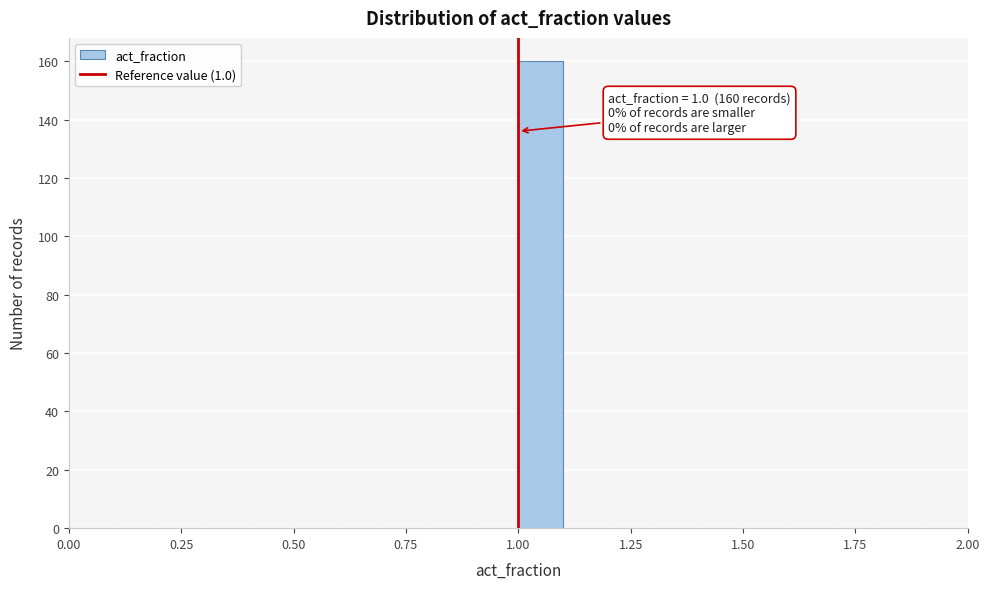

Read against the x-axis, roughly where is the centre of the tallest bar?

1.05